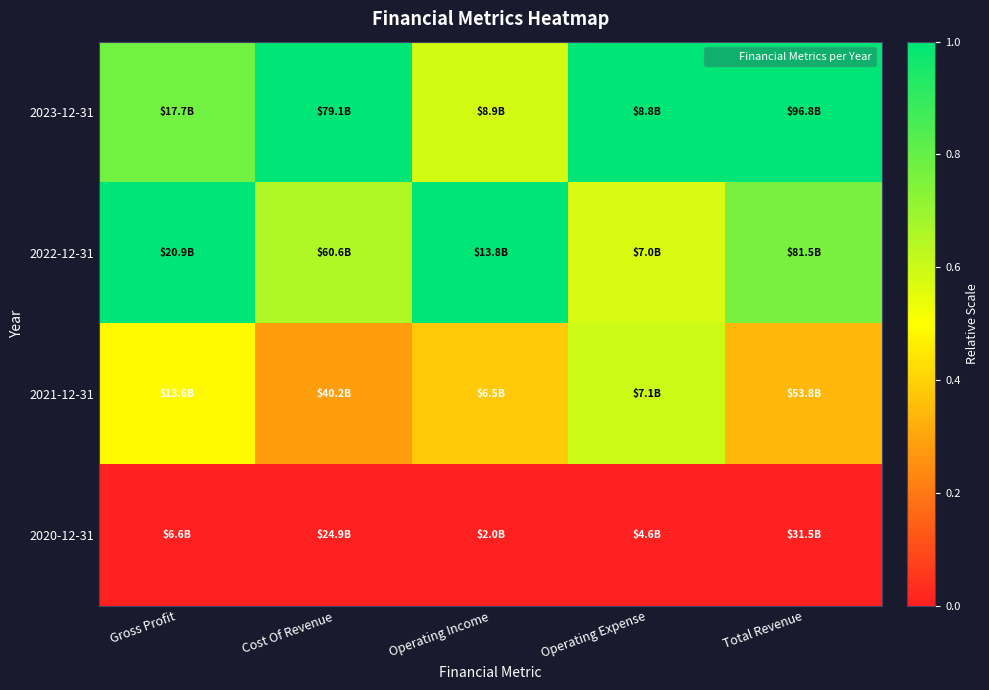

What is the difference between the highest and lowest values at Operating Income?

1.0